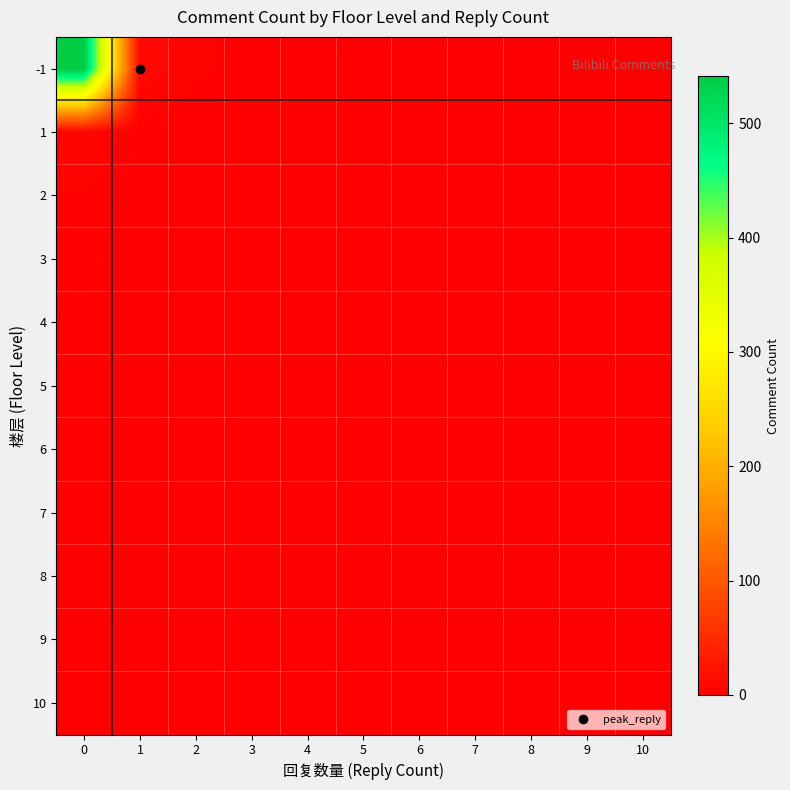

Which series has the widest spread of values?

-1